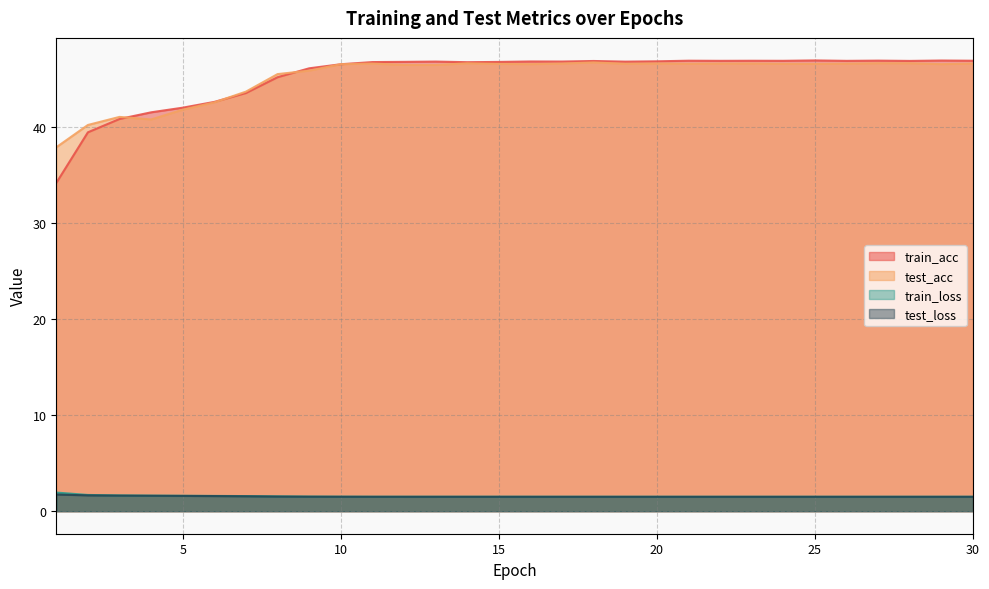

What is the lowest value of the train_acc series?

34.2